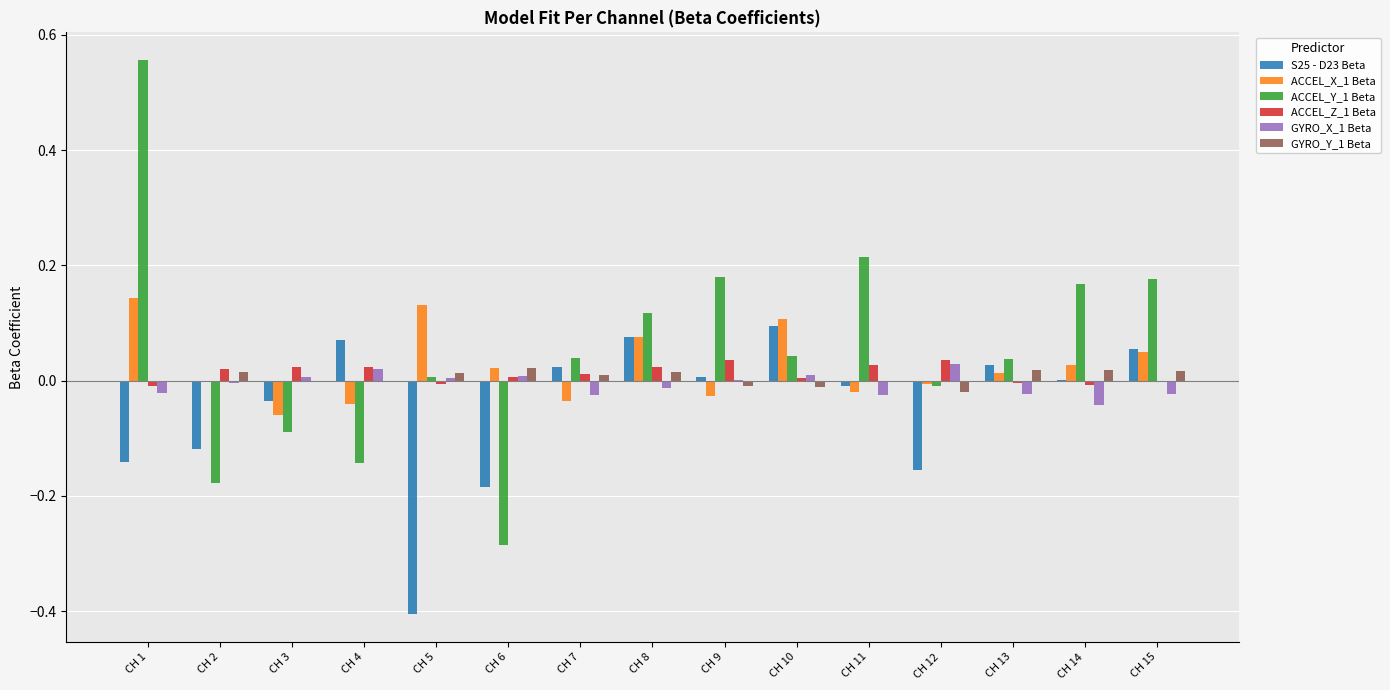

Does the chart contain stacked bars?

No